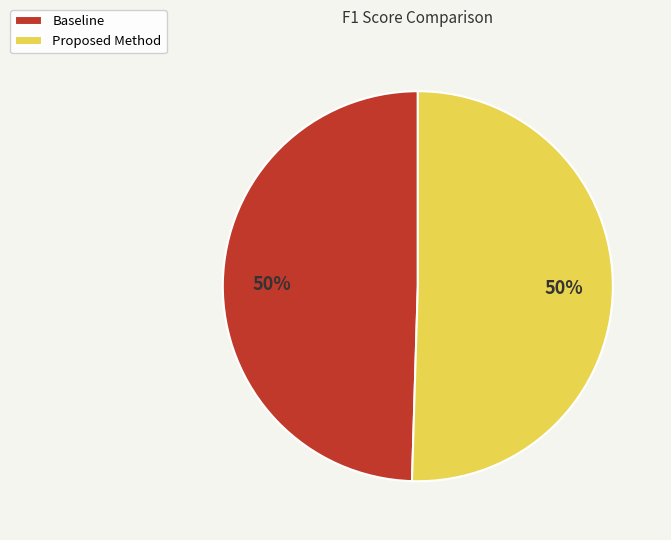

To the nearest percent, what is the average slice percentage?

50%